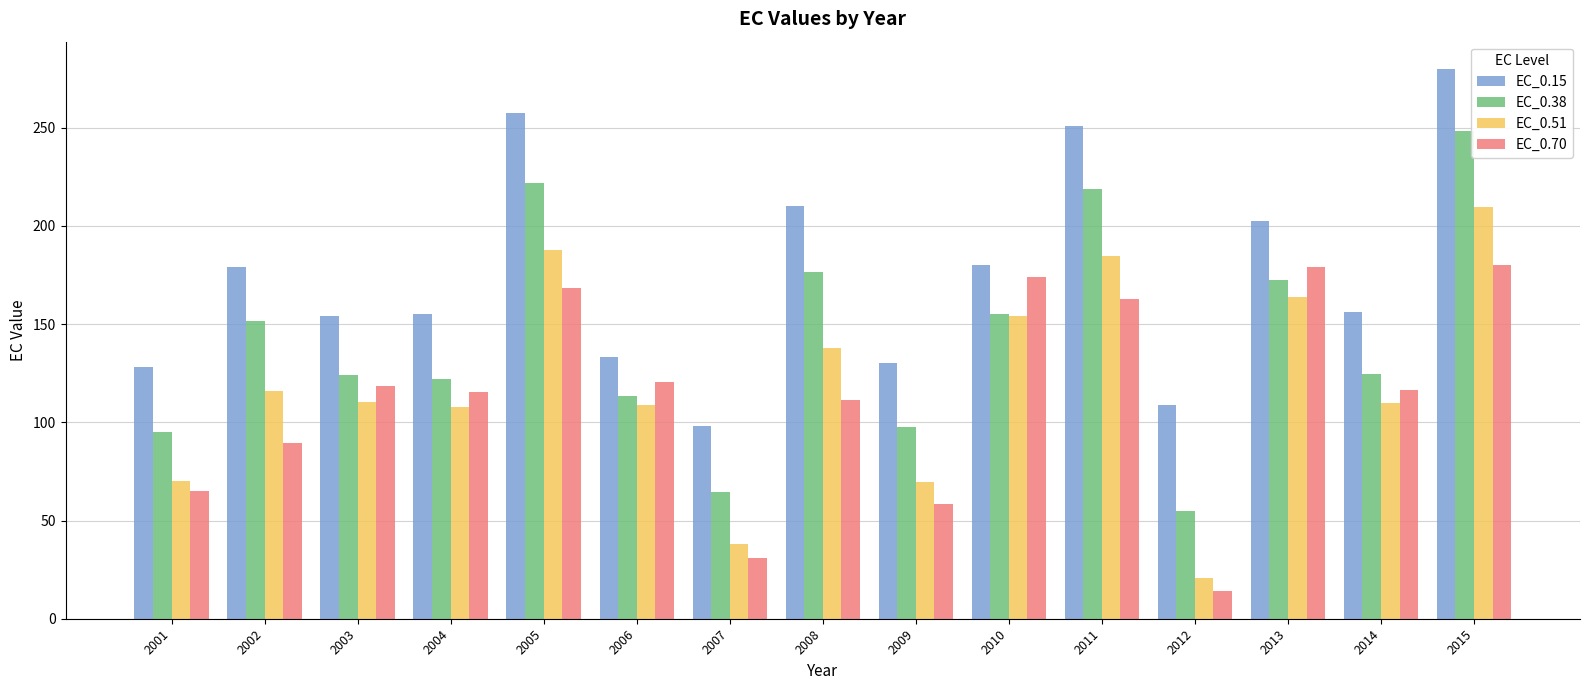

Which series has the widest spread of values?

EC_0.38